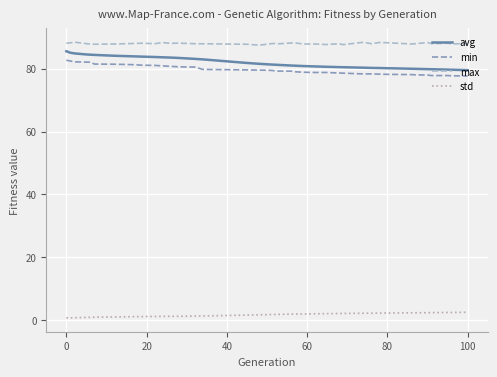

Which series has the largest total across all categories?

max